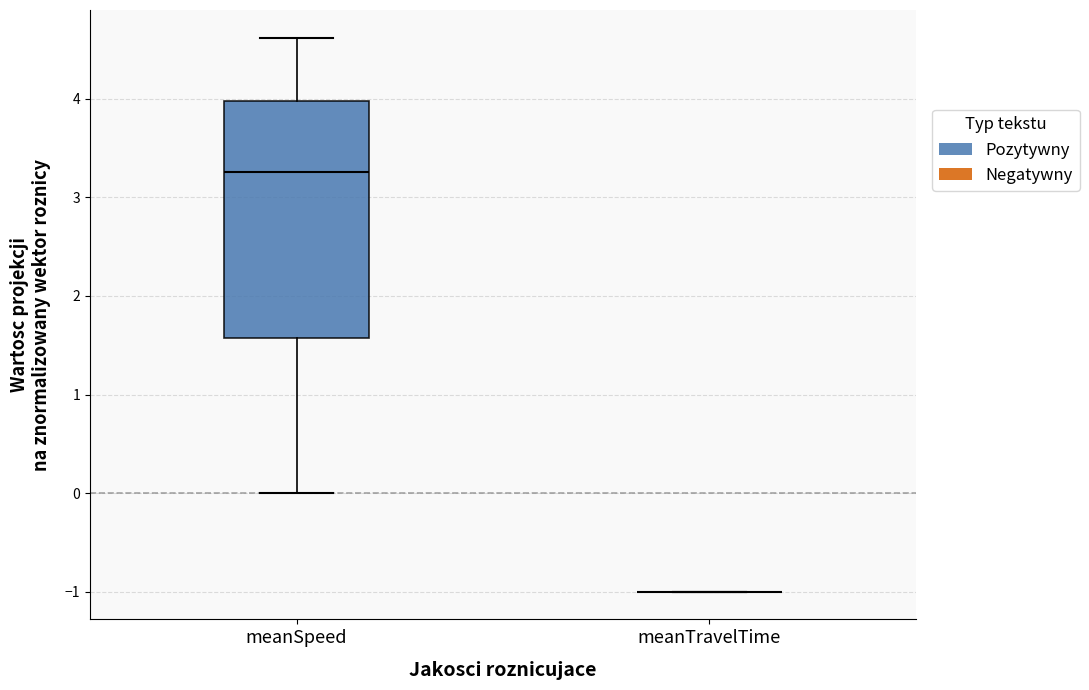

Where does the lower whisker of the box for meanSpeed end on the y-axis? The values are not printed on the chart, so give them approximately, as read against the axis.

0.0